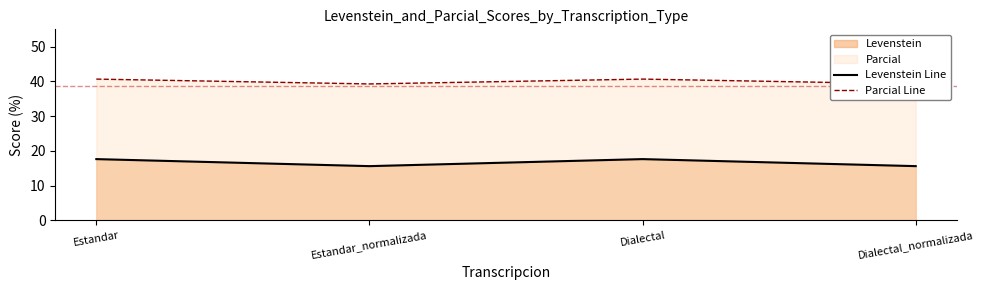

How many lines are shown in the chart?

2